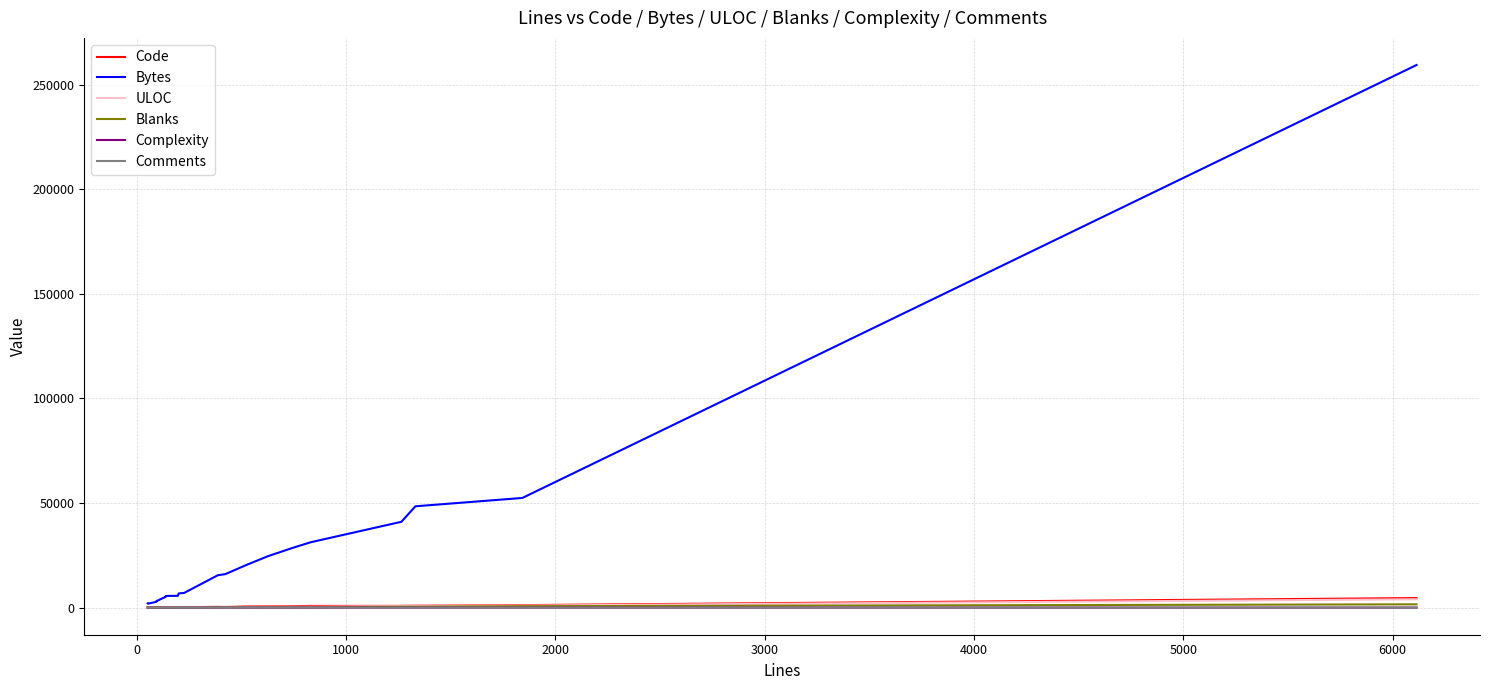

How many distinct data groups are displayed?

6